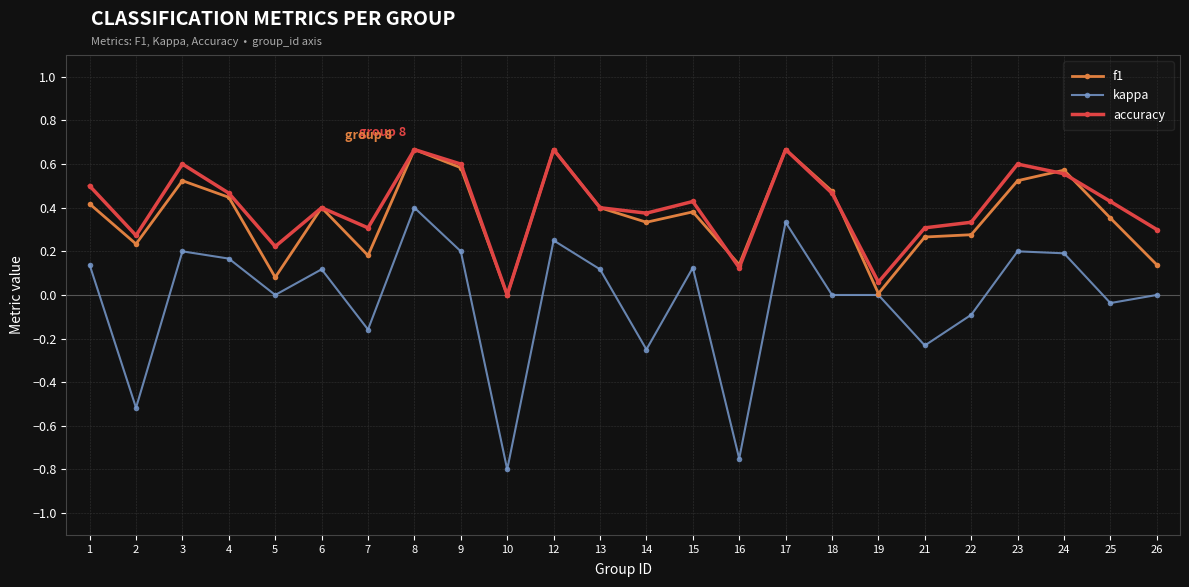

Which label corresponds to the smallest value in the chart?

10